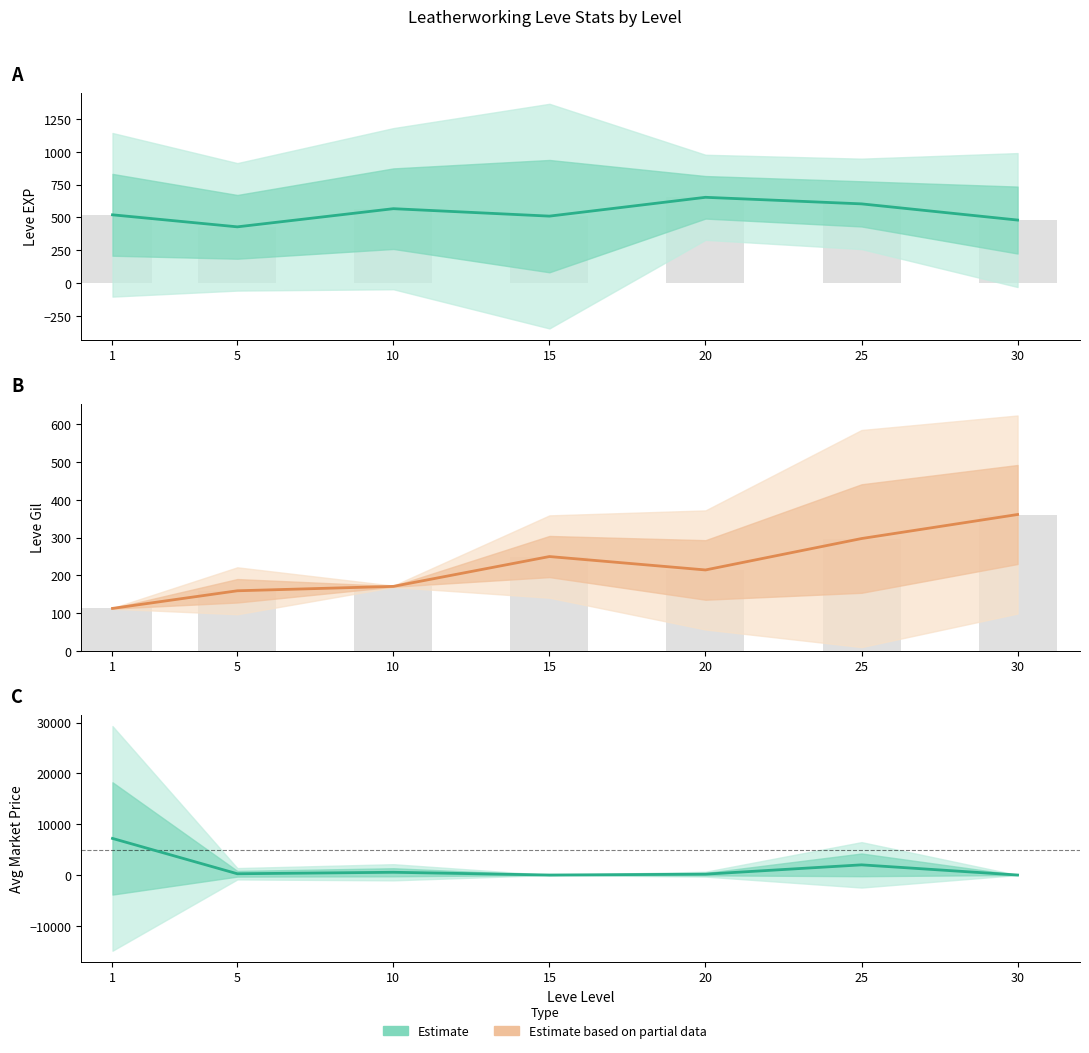

What are all the series names shown in the legend?

Estimate, Estimate based on partial data